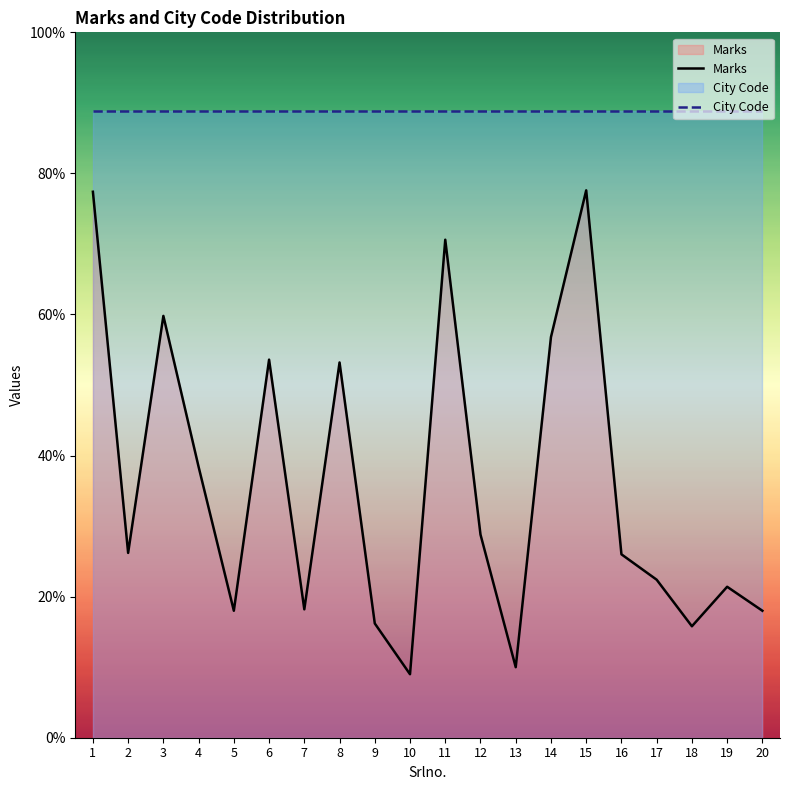

Which category has the lowest value in the City Code series?

1